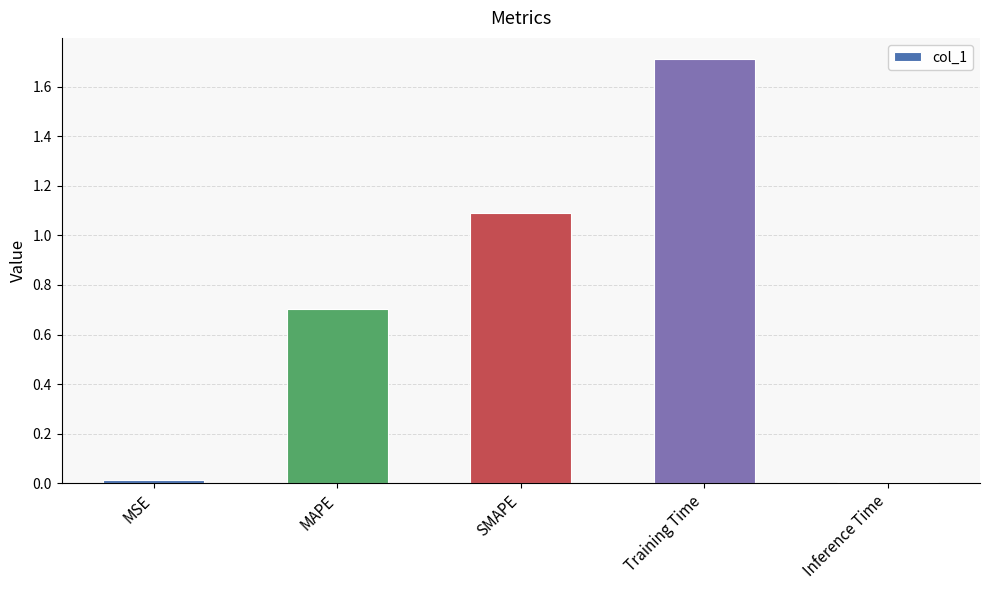

How many series are shown in this chart?

1